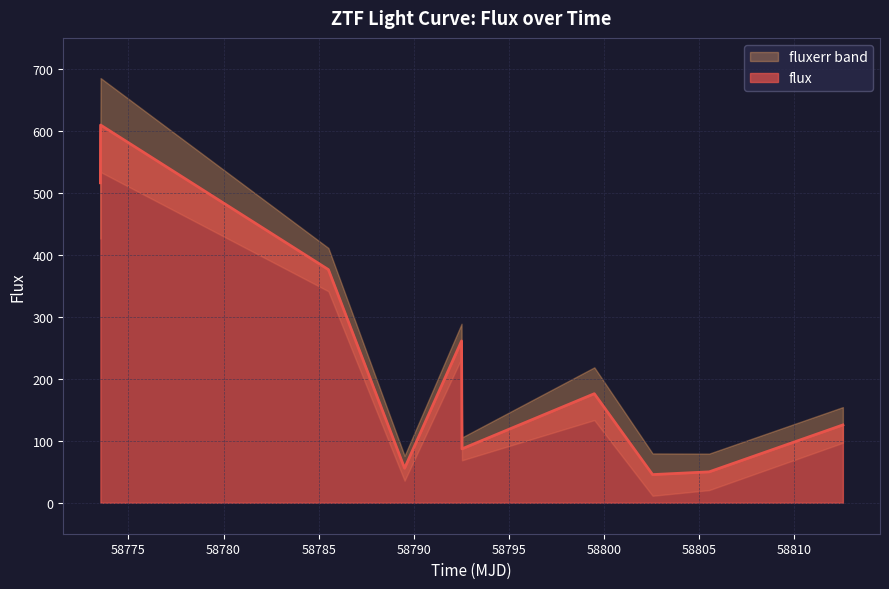

What is the ratio of the value at 58799.48929399997 to the value at 58805.5251042?

3.5